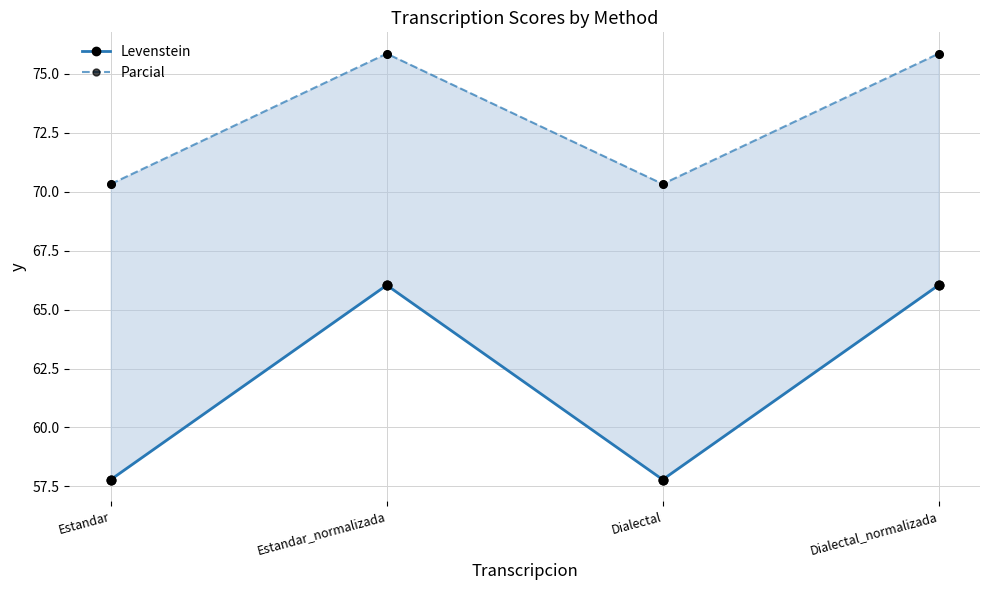

Which series reaches the minimum Y coordinate?

Levenstein